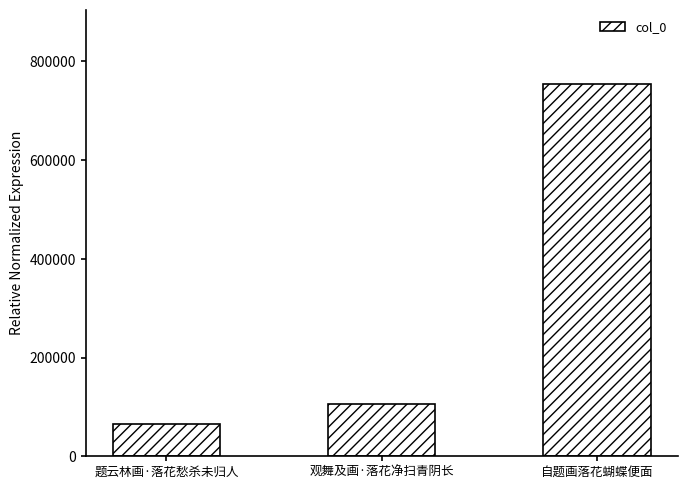

What is the maximum value shown in the chart?

753656